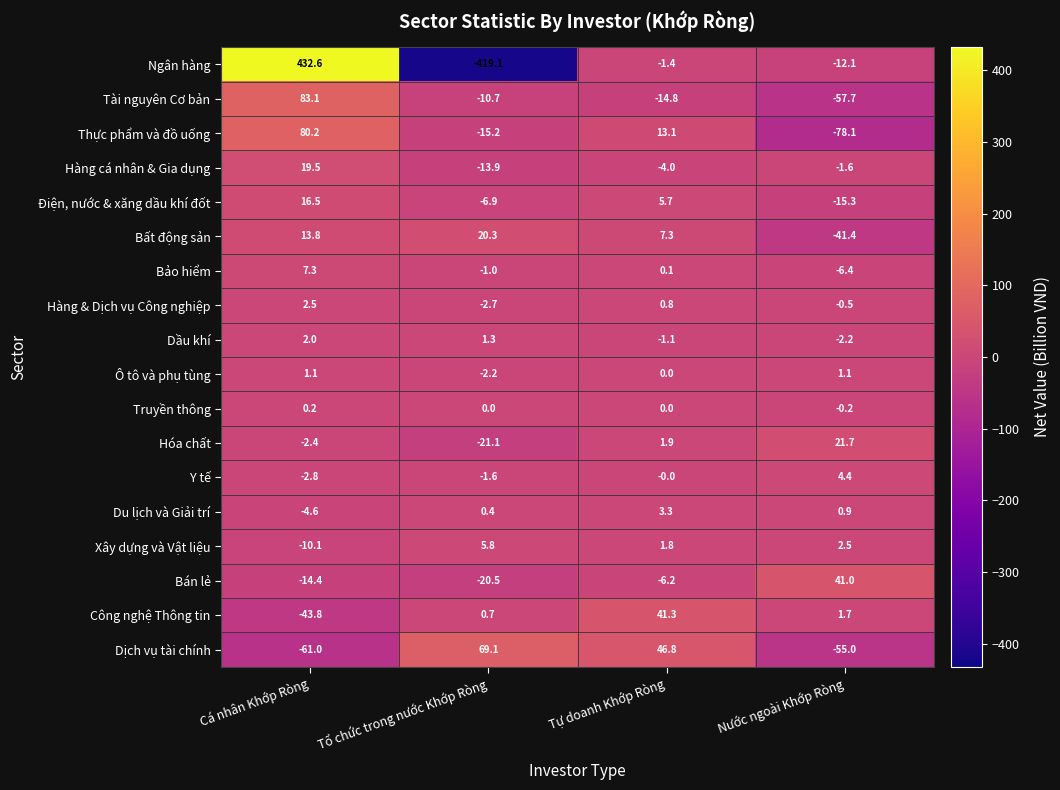

What is the difference between the Điện, nước & xăng dầu khí đốt values at Tổ chức trong nước Khớp Ròng and Cá nhân Khớp Ròng?

23.4